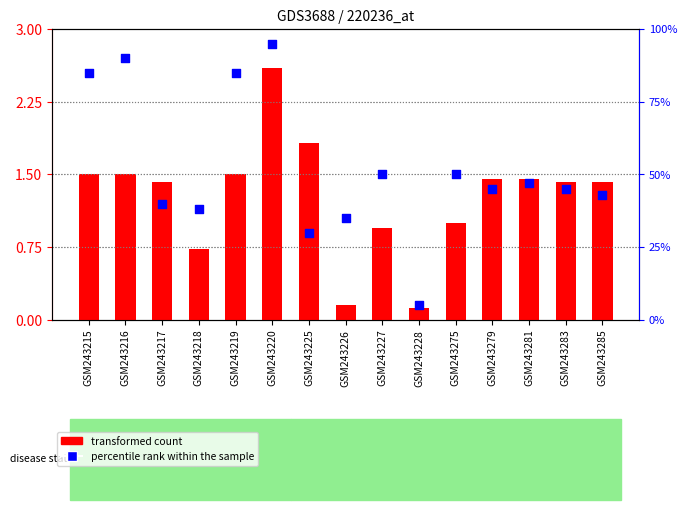

At how many categories does at least one series exceed 25?

14